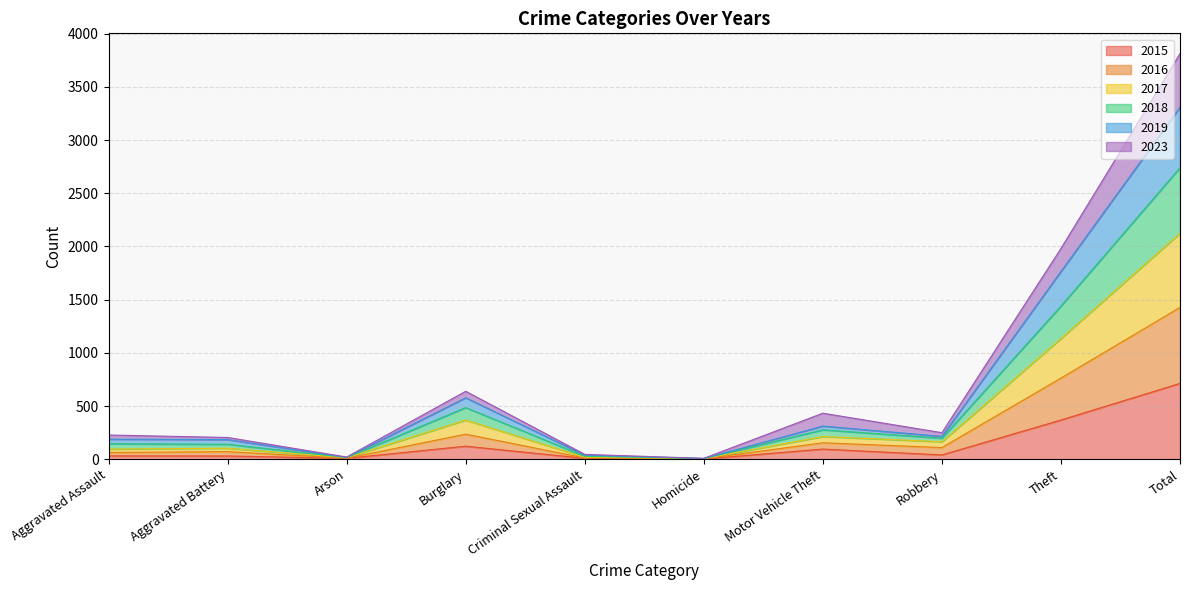

At which category is the sum across all series the highest?

Total